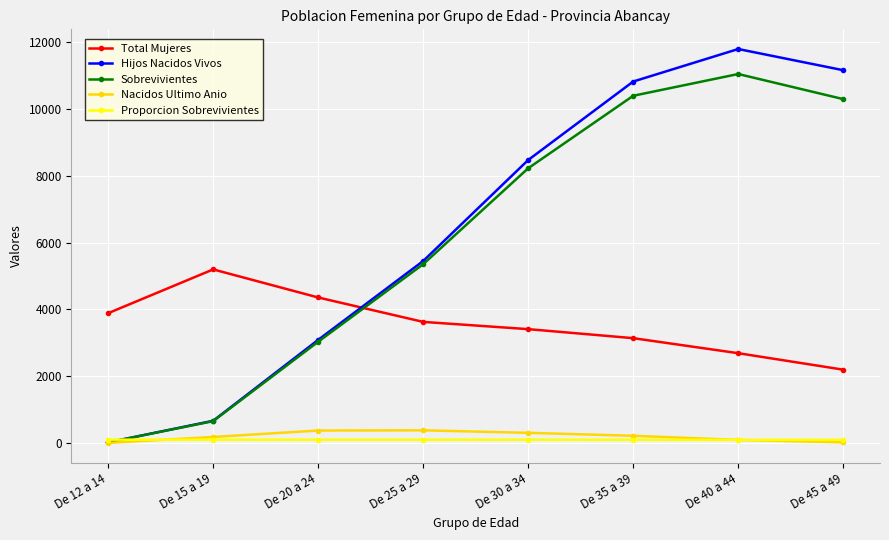

The value of Hijos Nacidos Vivos at De 35 a 39 is 3741.6. True or false?

False